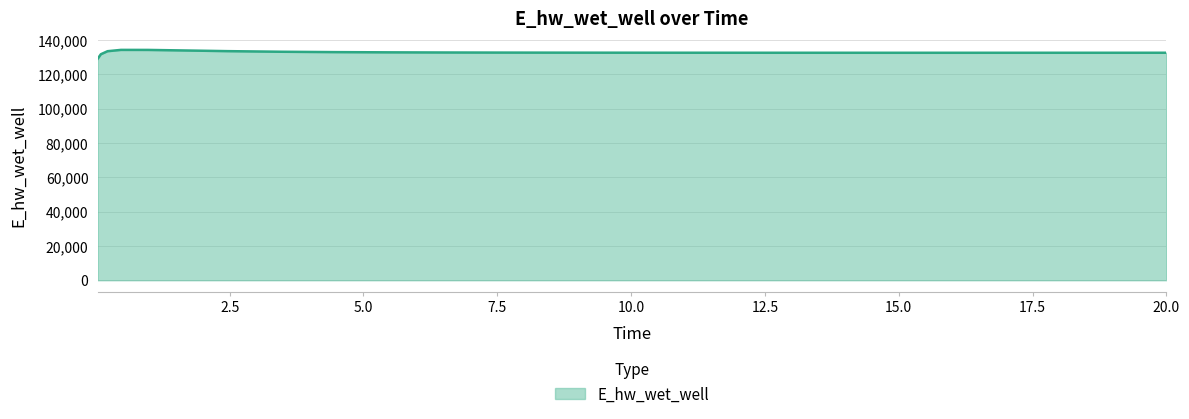

What is the maximum value shown in the chart?

134205.4